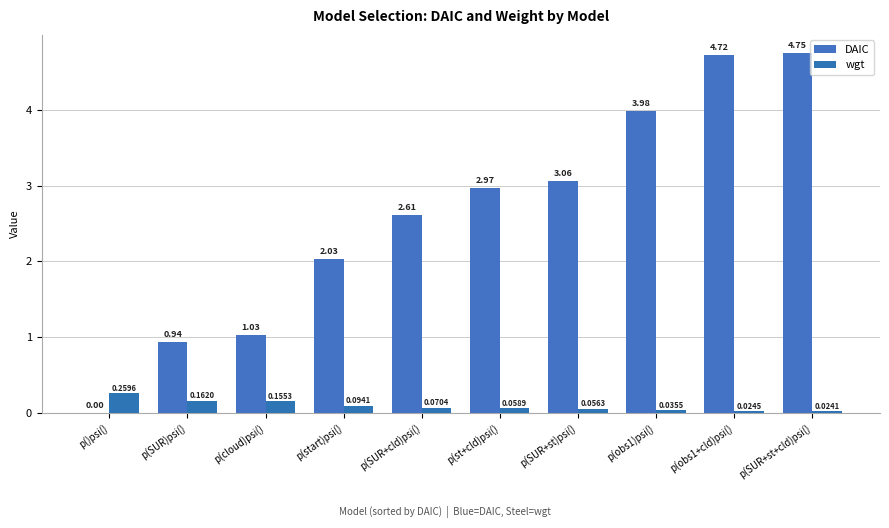

Which series has the largest total across all categories?

DAIC